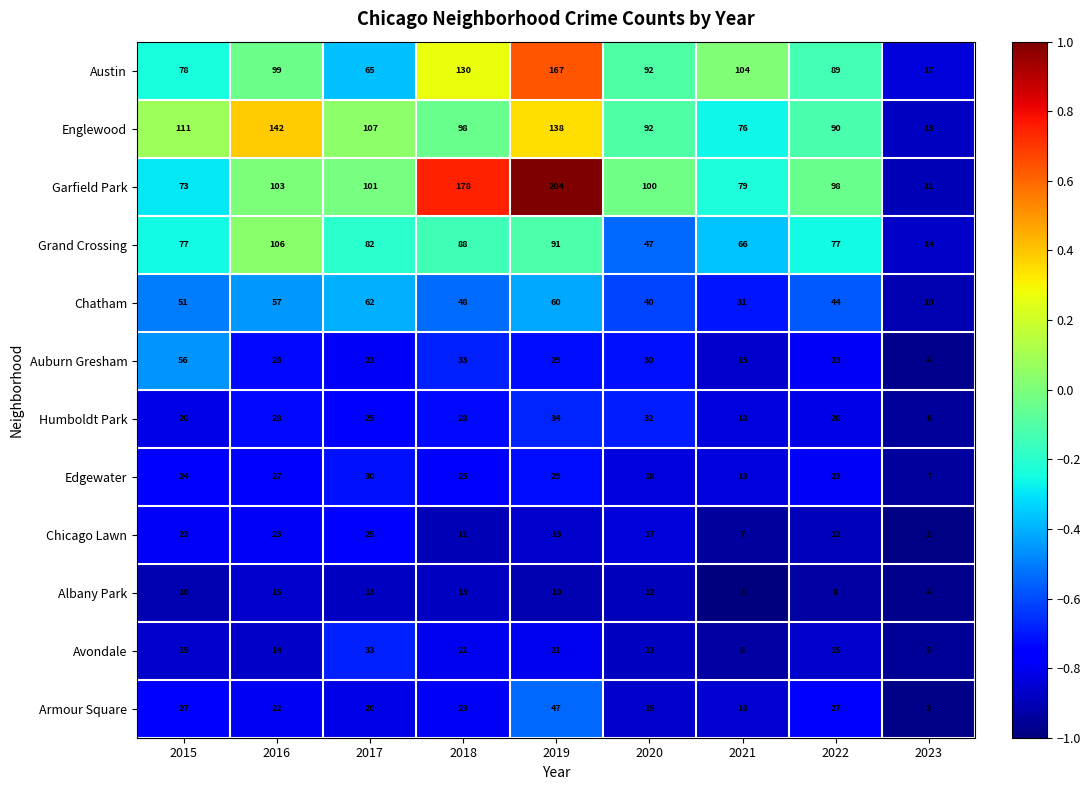

Which series has the largest range (max minus min)?

Garfield Park